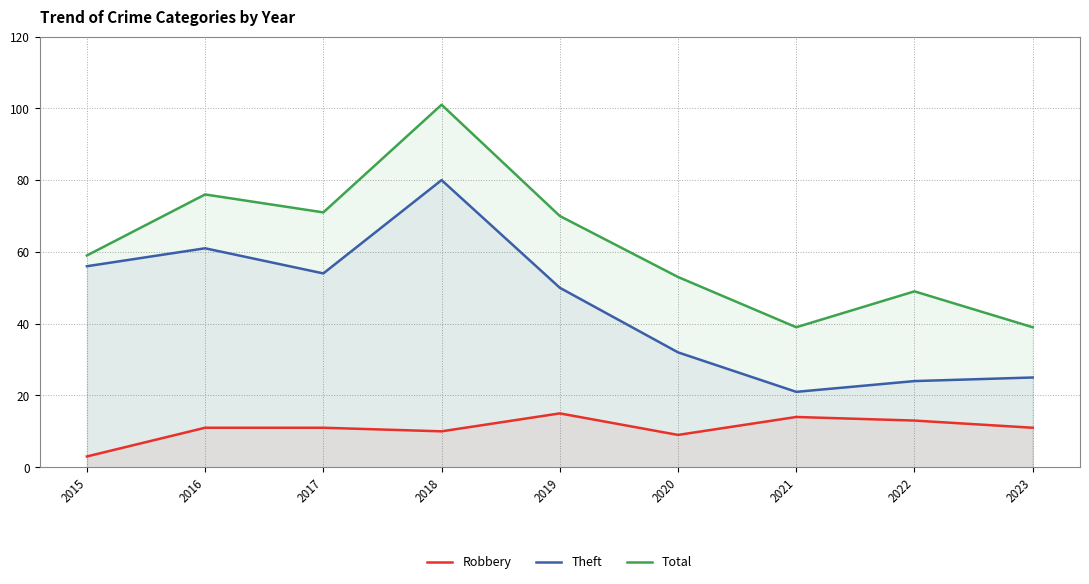

Reading left to right, extract all data points from this chart.

Robbery: 3	11	11	10	15	9	14	13	11
Theft: 56	61	54	80	50	32	21	24	25
Total: 59	76	71	101	70	53	39	49	39